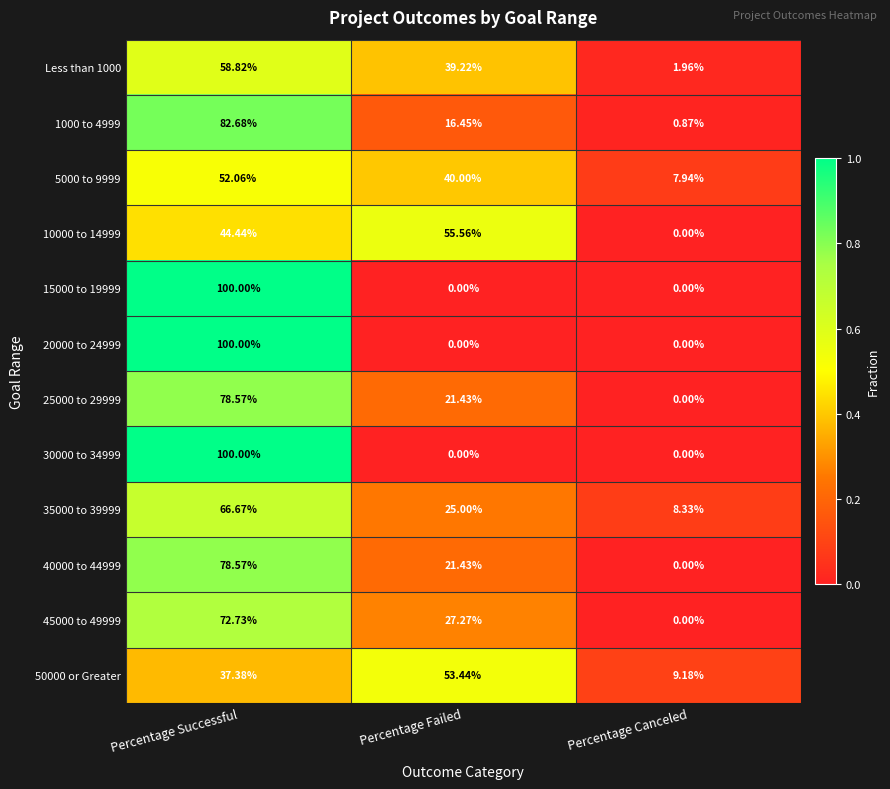

How many series are shown in this chart?

12